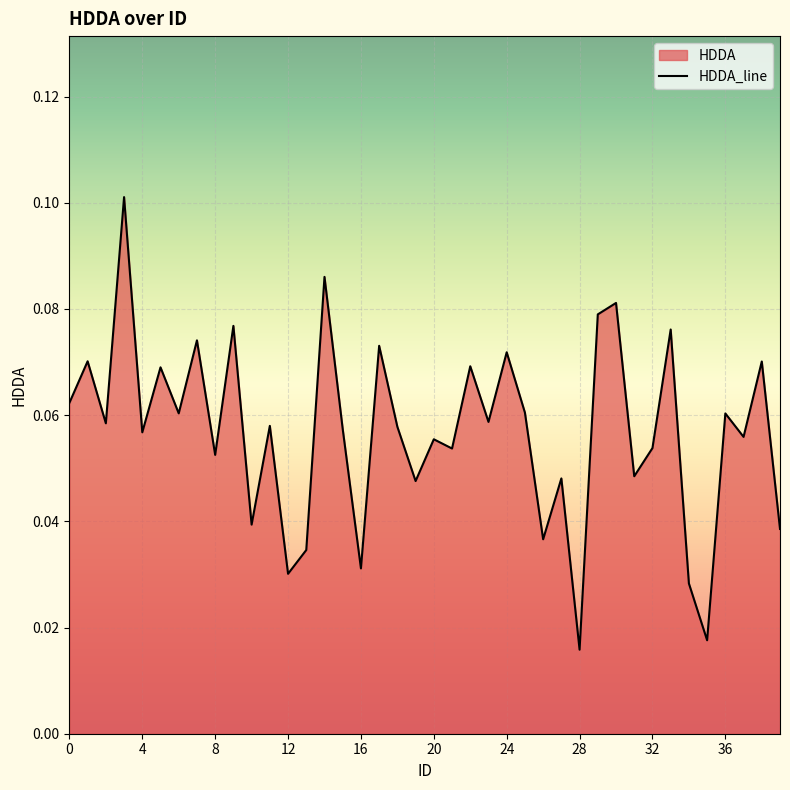

How many lines are shown in the chart?

1